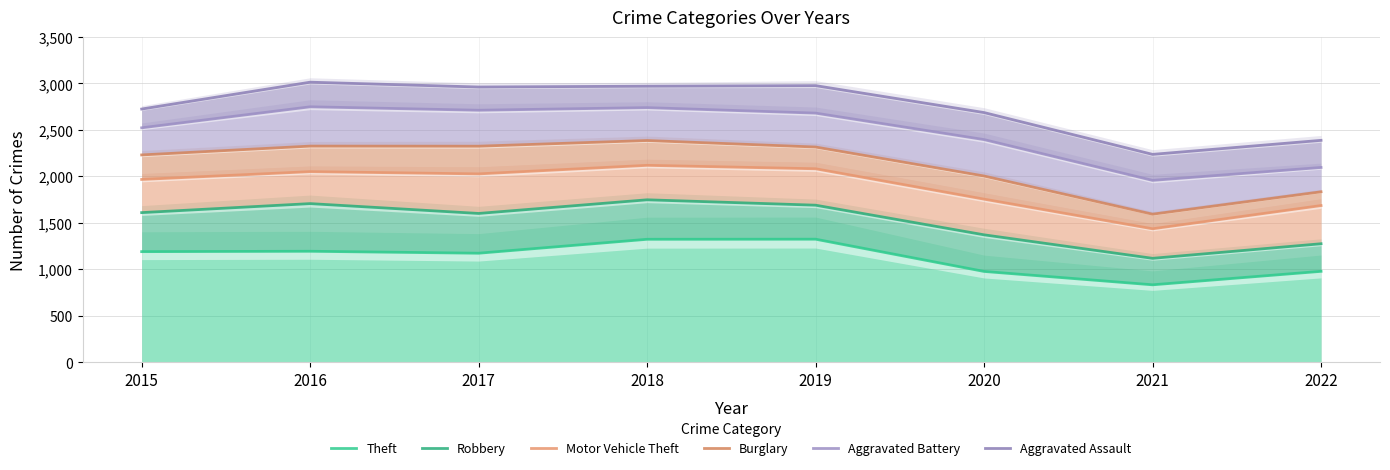

What is the maximum value shown in the chart?

3014